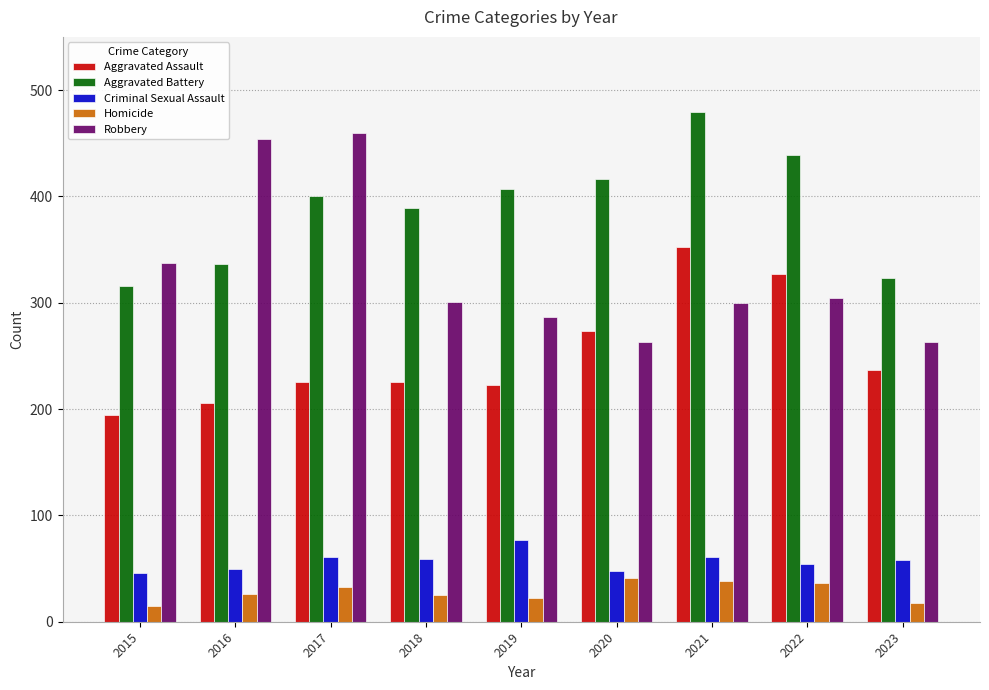

The Criminal Sexual Assault series shows 29 at 2021. True or false?

False